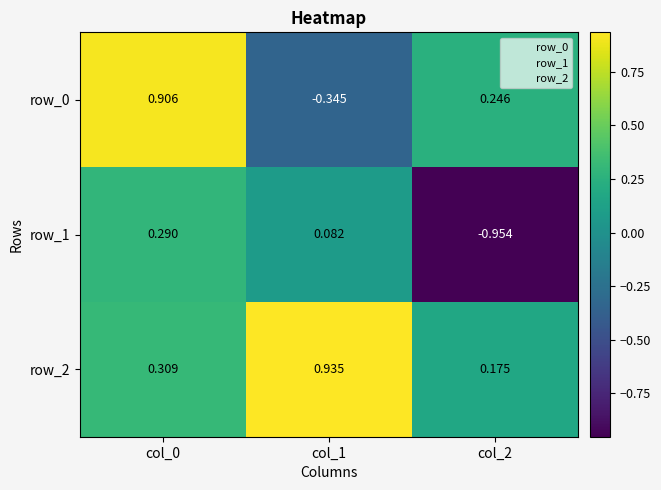

Which series has the largest total across all categories?

row_2